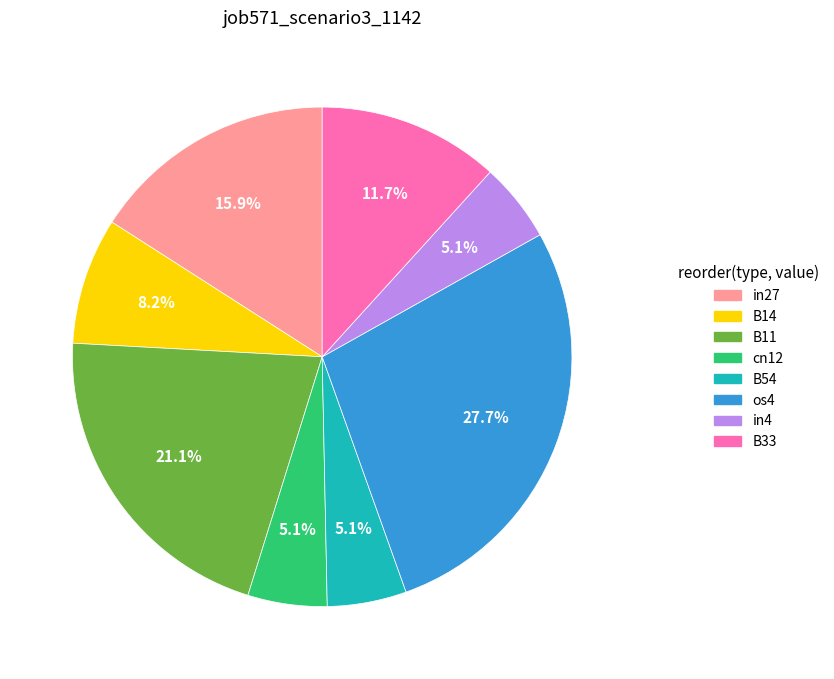

How many slices are in this pie chart?

8